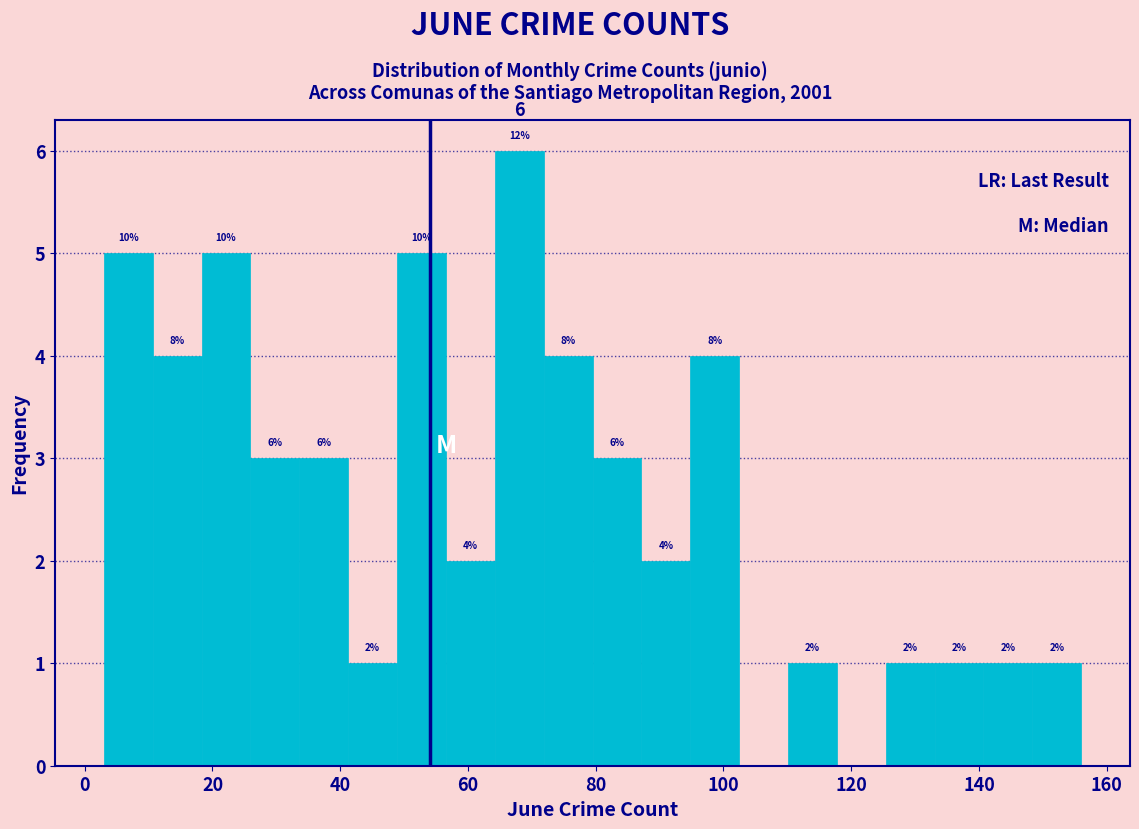

Around what value on the x-axis is the tallest bar? Give the approximate position of its centre, as read against the axis.

68